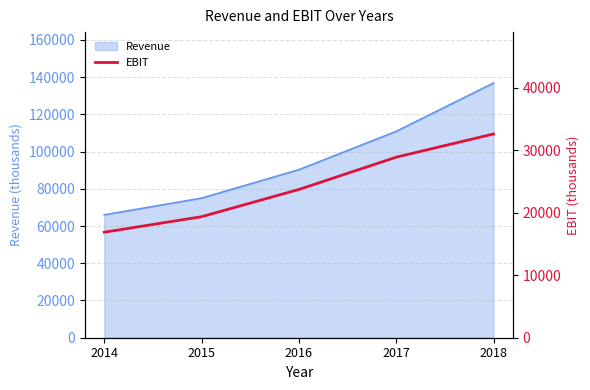

What is the lowest value of the Revenue series?

66001